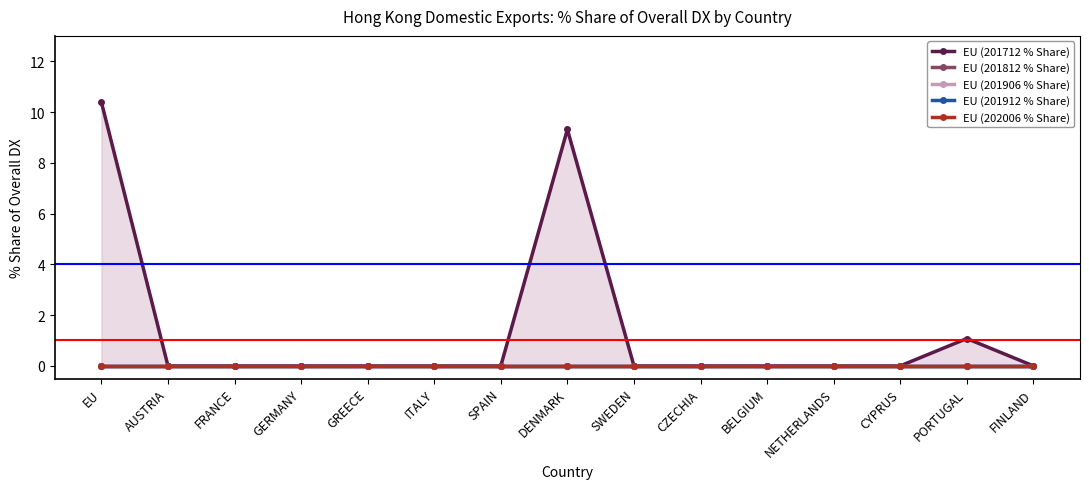

What position from the right is NETHERLANDS?

4